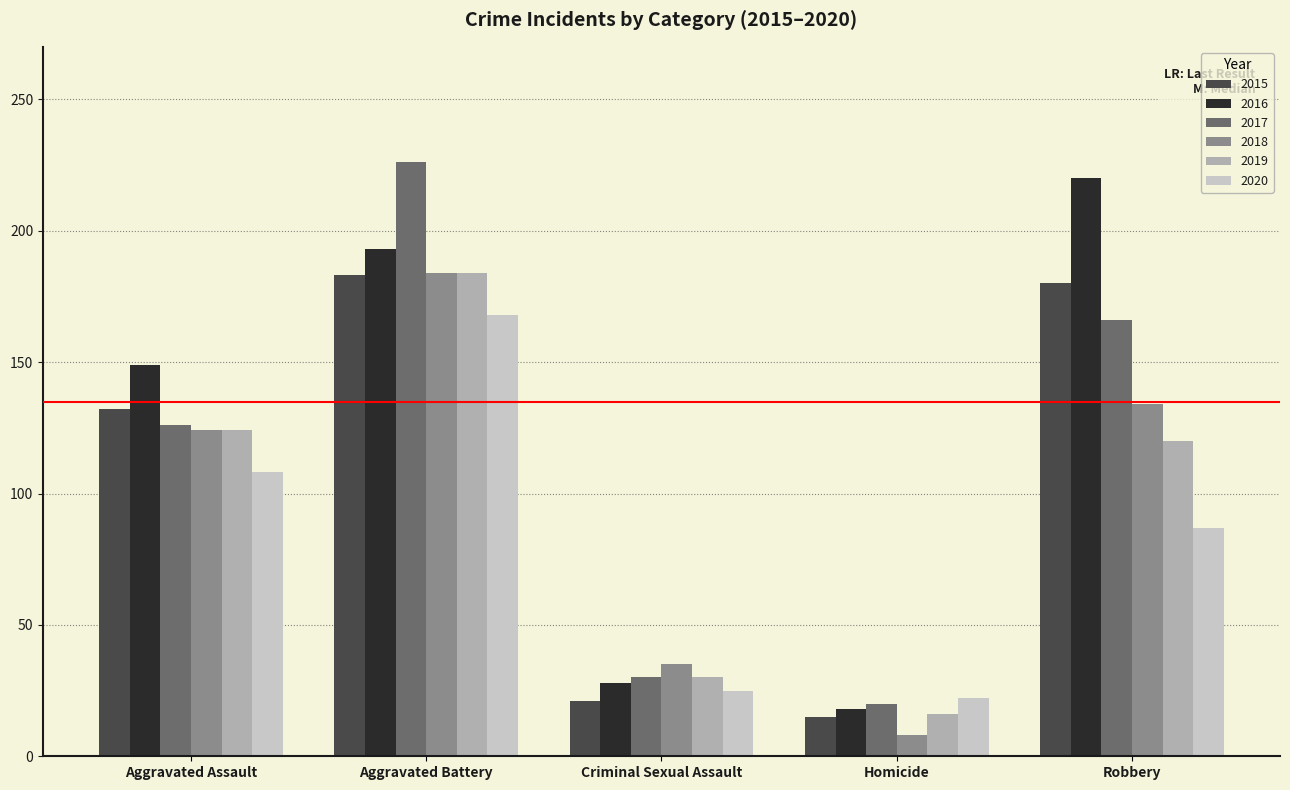

What is the difference between the highest and lowest values at Robbery?

133